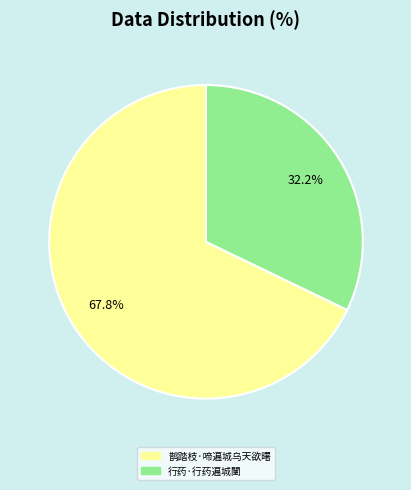

Count the number of slices in the pie.

2